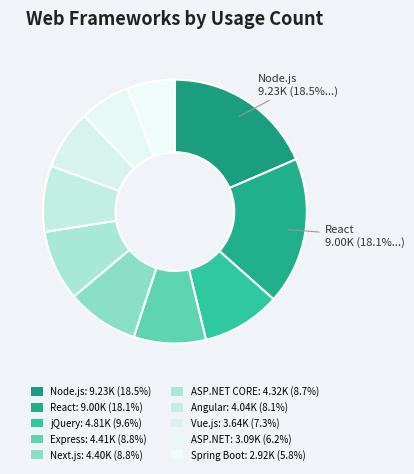

Rank the categories by value from highest to lowest.

Node.js, React, jQuery, Express, Next.js, ASP.NET CORE, Angular, Vue.js, ASP.NET, Spring Boot